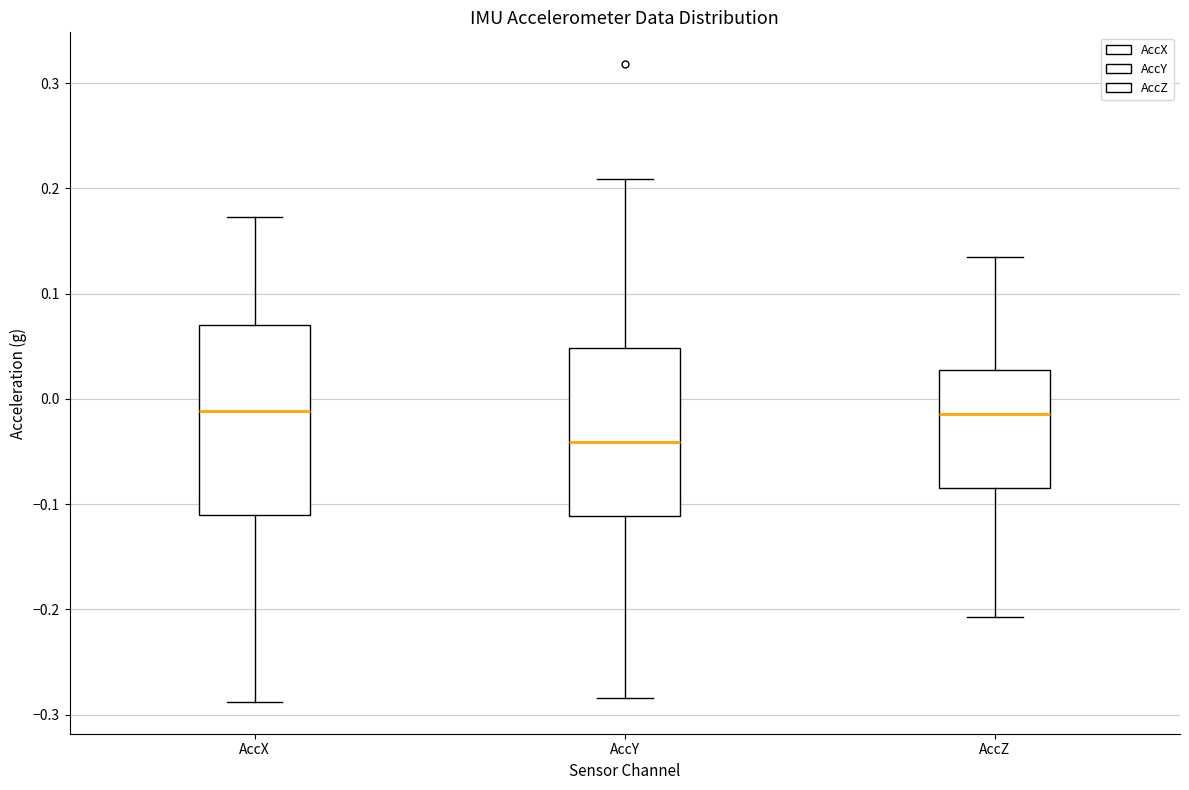

Comparing the boxes themselves (not the whiskers), which one is the tallest?

AccX